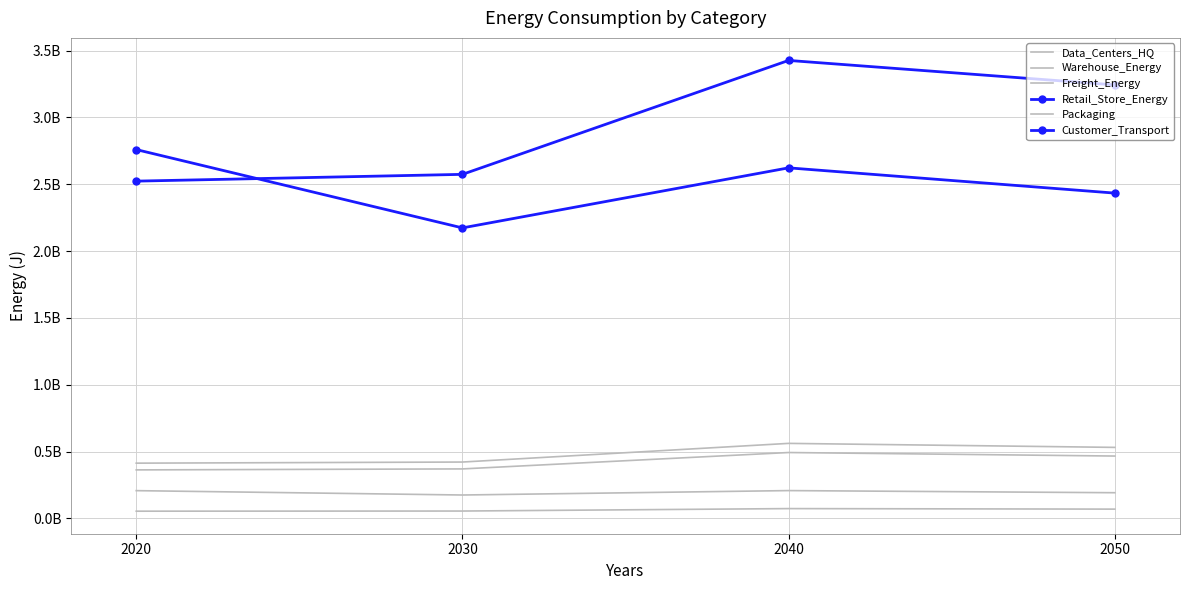

Which has a higher value, 2050 or 2020?

2050